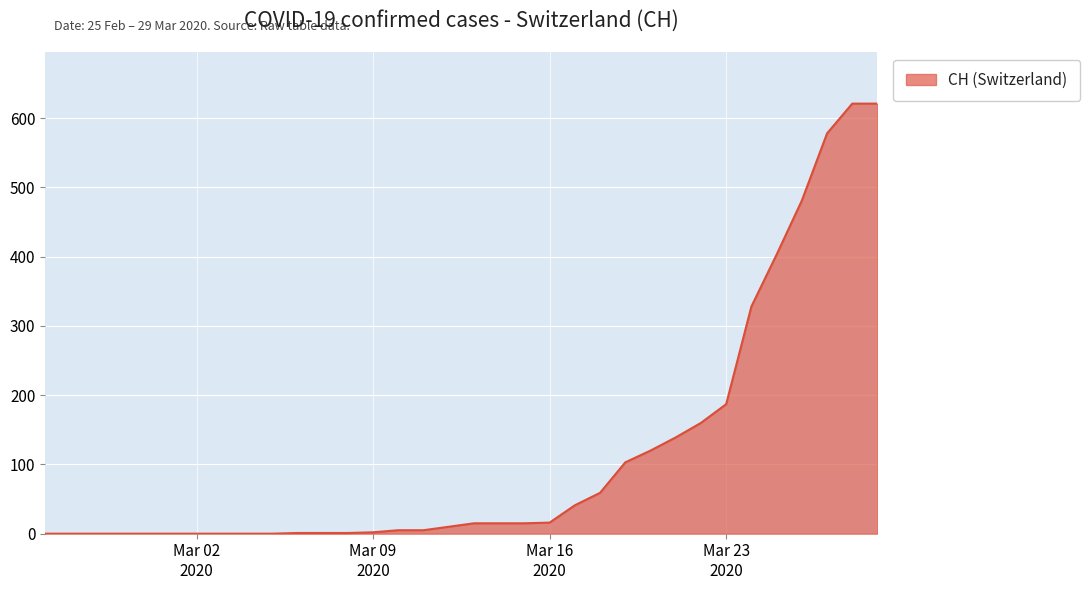

What is the difference between the maximum and minimum values?

621